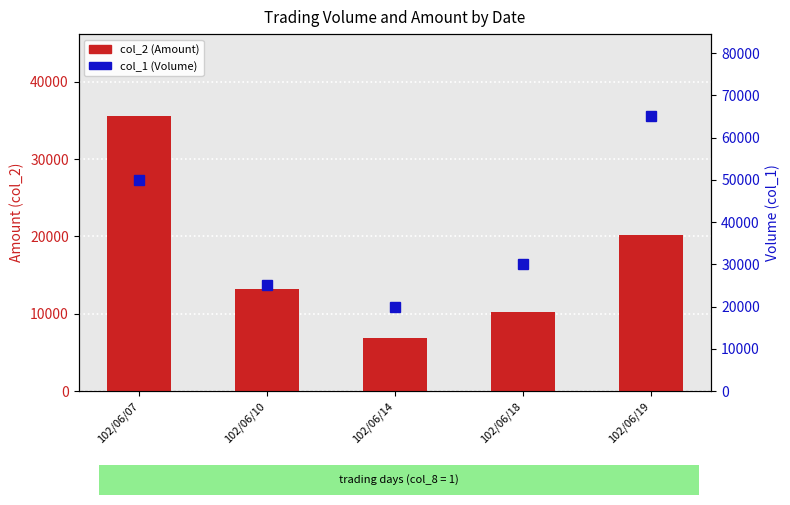

How many series are shown in this chart?

2